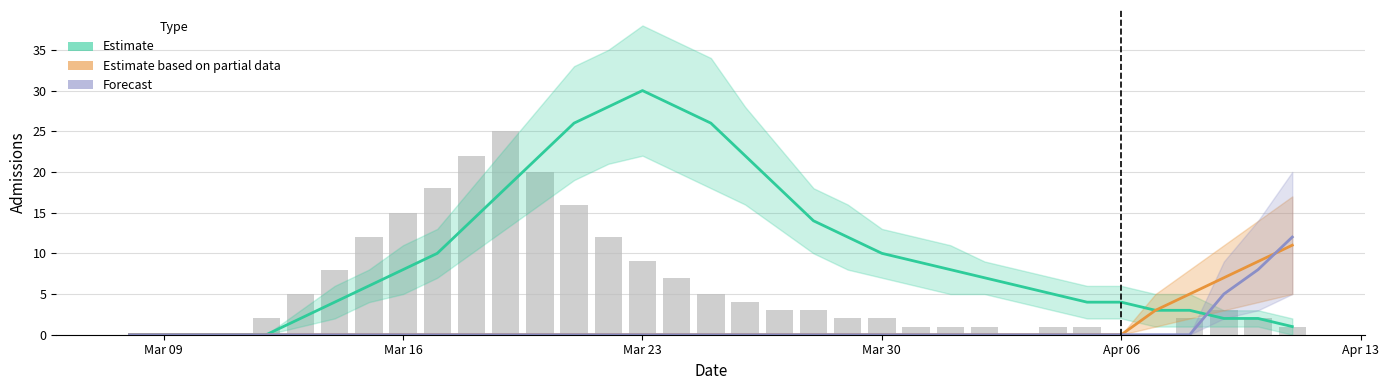

Which series has the widest spread of values?

Estimate